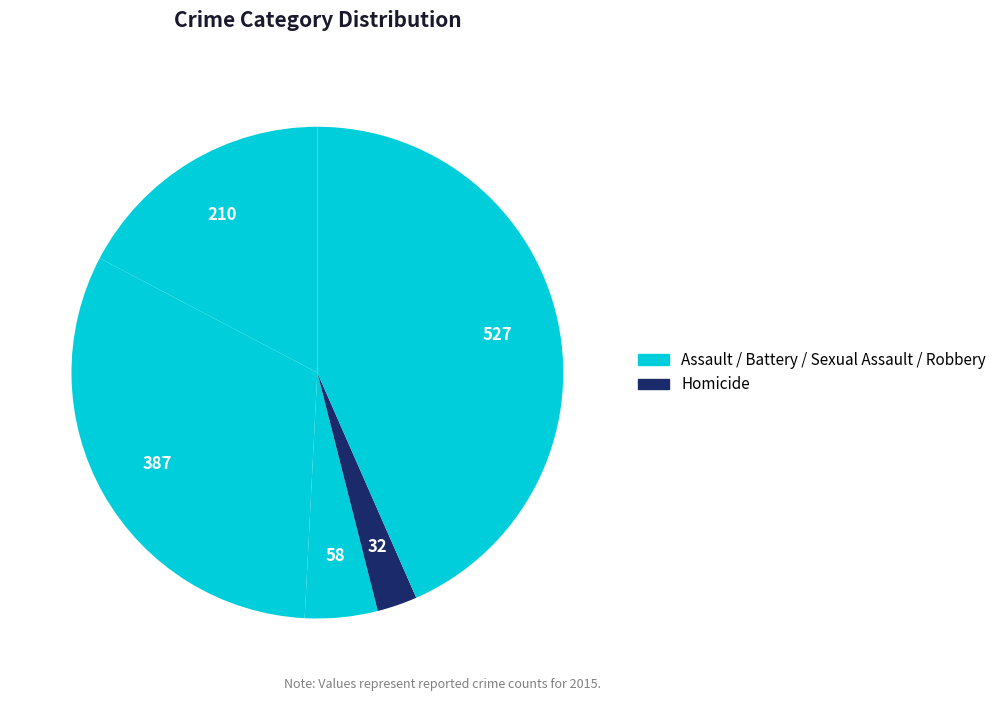

To the nearest percent, what is the difference between the largest and smallest slice percentages?

41%